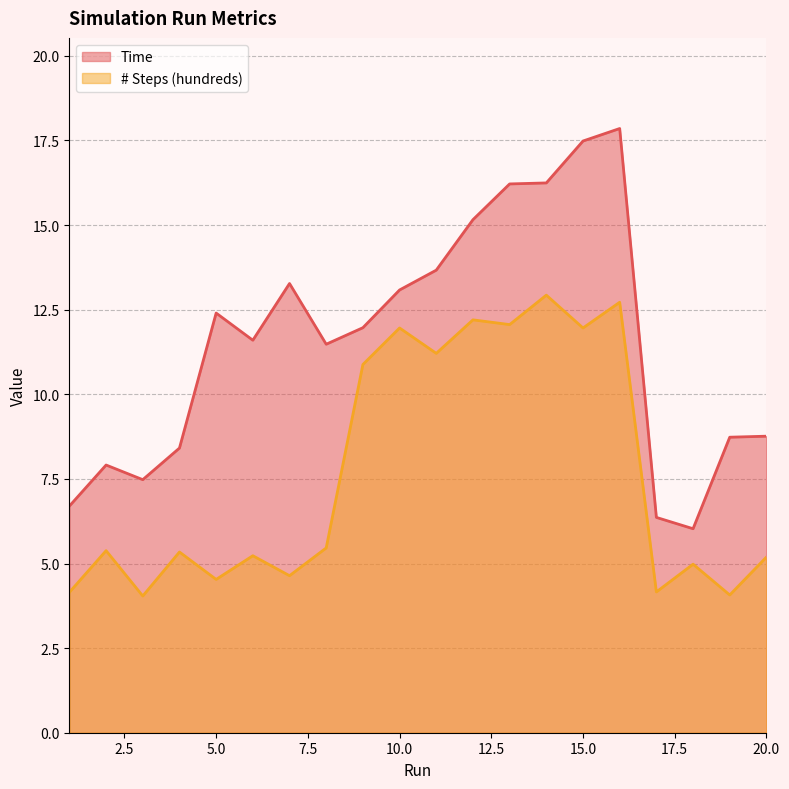

How many lines are shown in the chart?

2